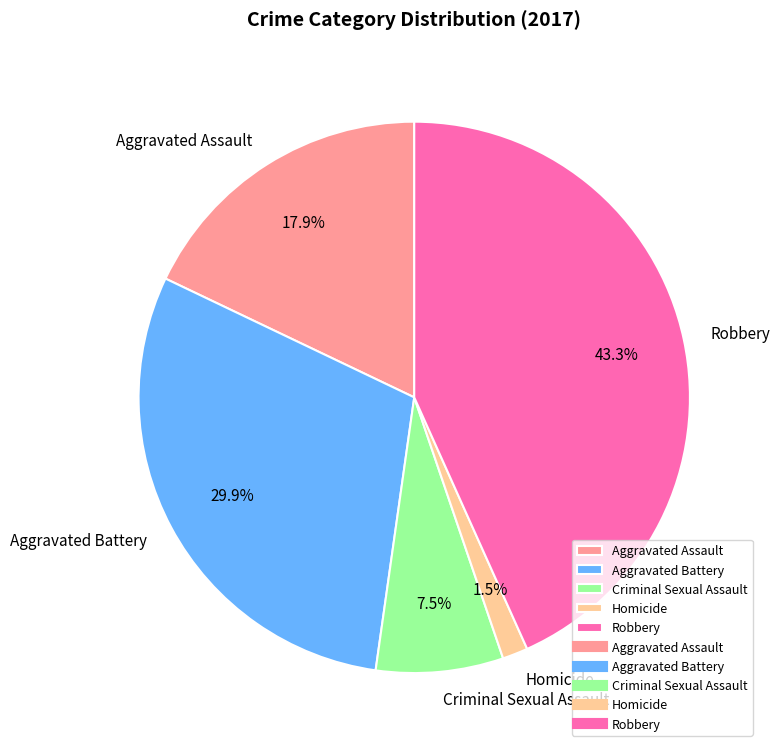

Do Robbery and Homicide together represent more than half of the pie?

No